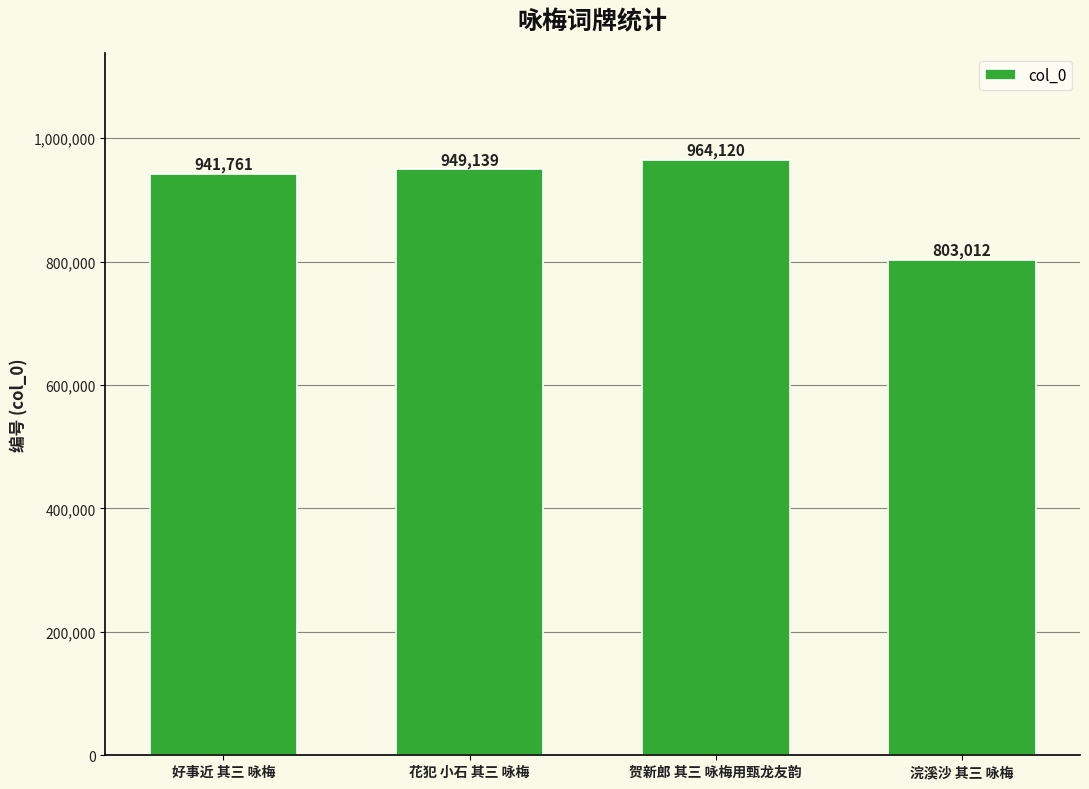

Is it true that the value at 花犯 小石 其三 咏梅 is 446570?

False